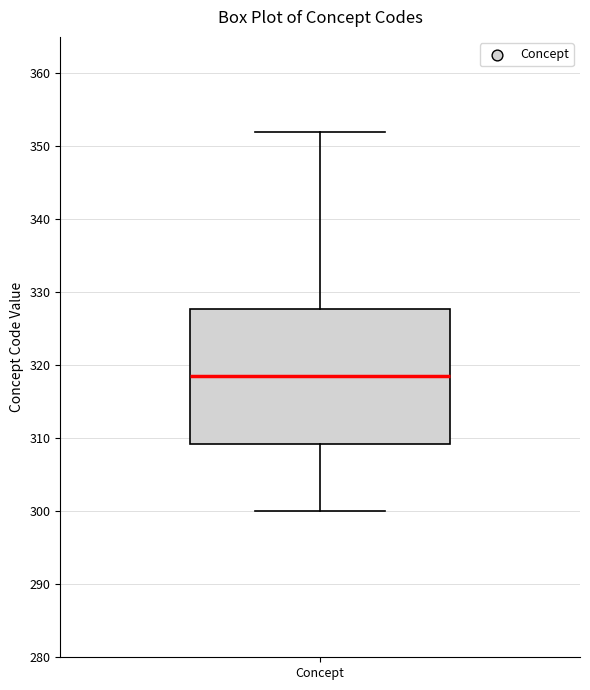

Transcribe this box plot: give where the median line is, the range the box spans, and where the two whiskers end, as read against the y-axis. The values are not printed on the chart, so give them approximately, as read against the axis.

median 319, box 309 to 328, whiskers 300 to 352